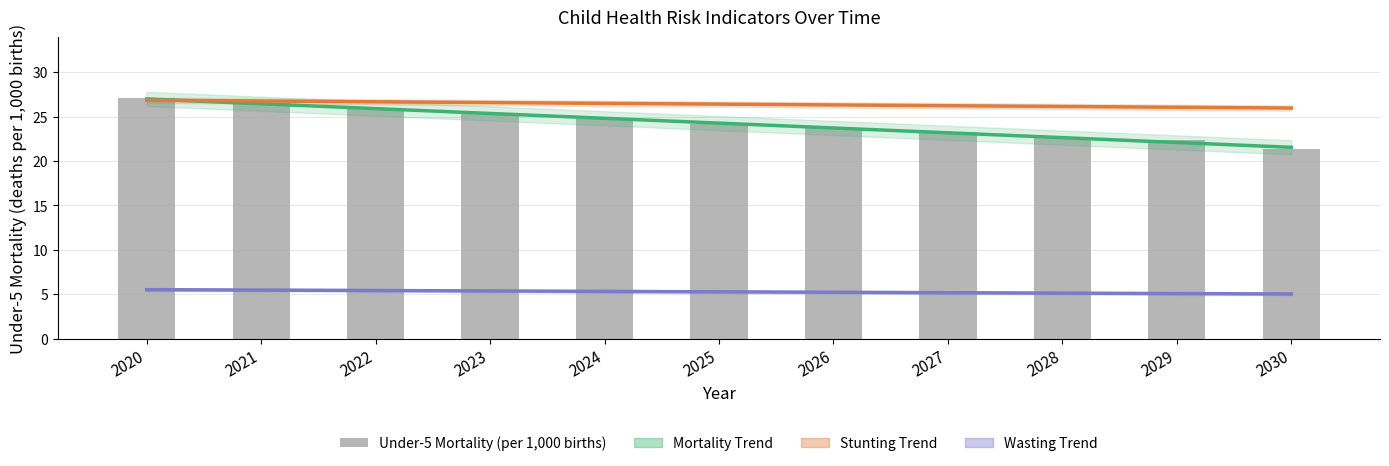

What is the difference between the highest and lowest values at 2027?

21.0